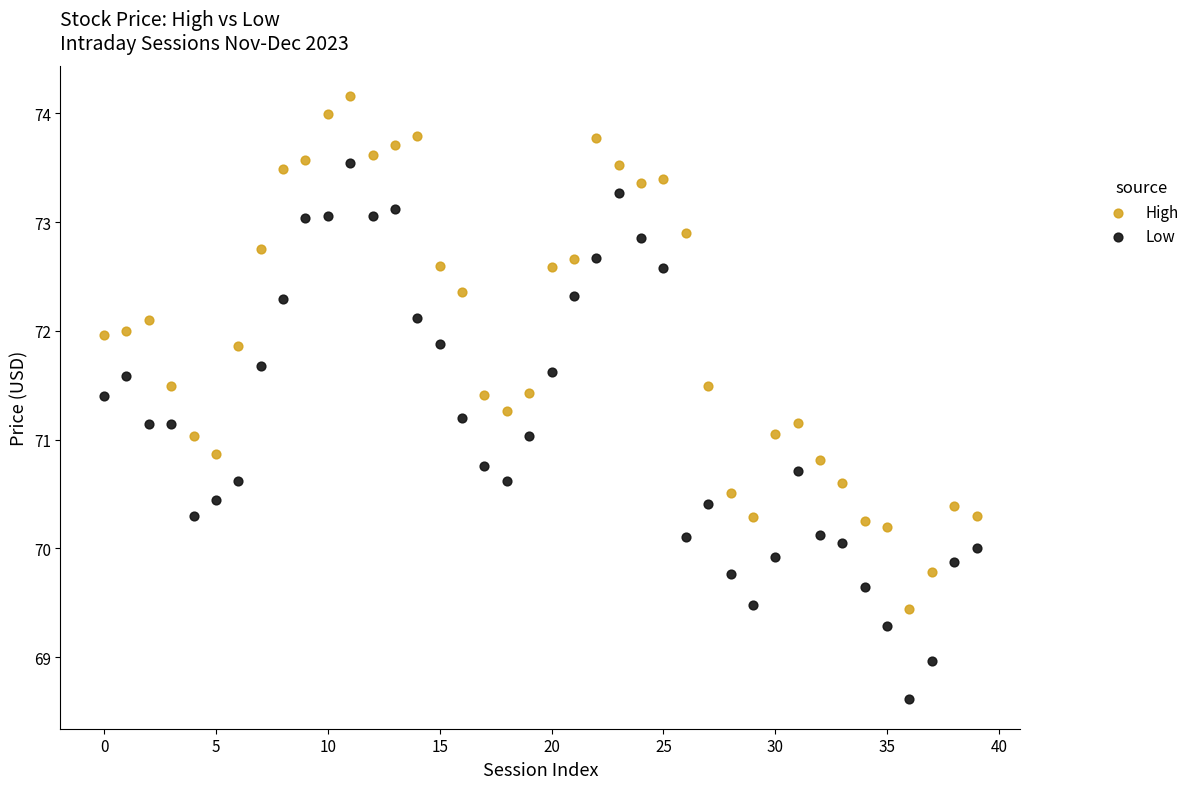

Which series reaches the minimum Y coordinate?

Low